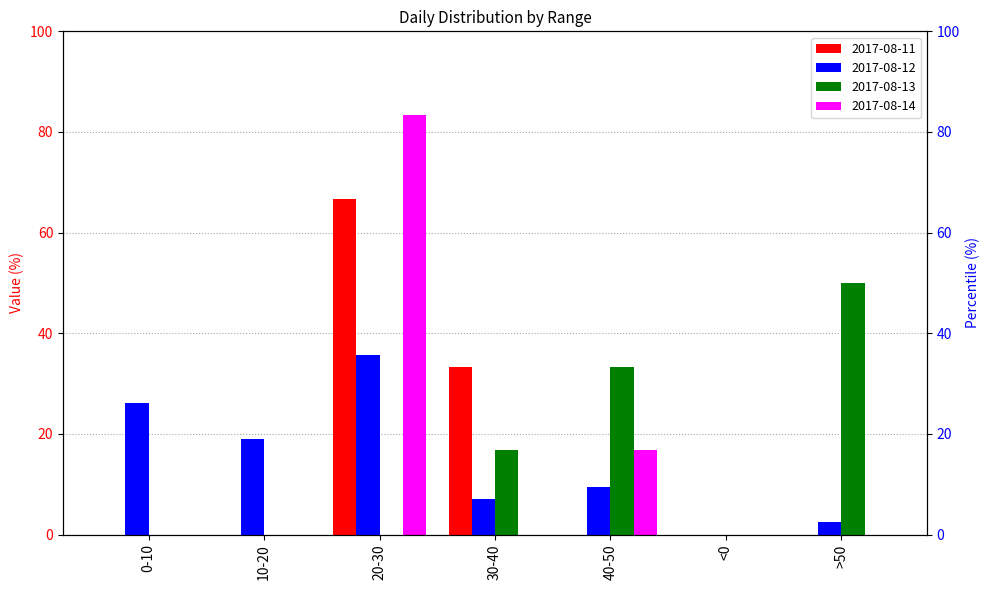

At which category is the sum across all series the highest?

20-30